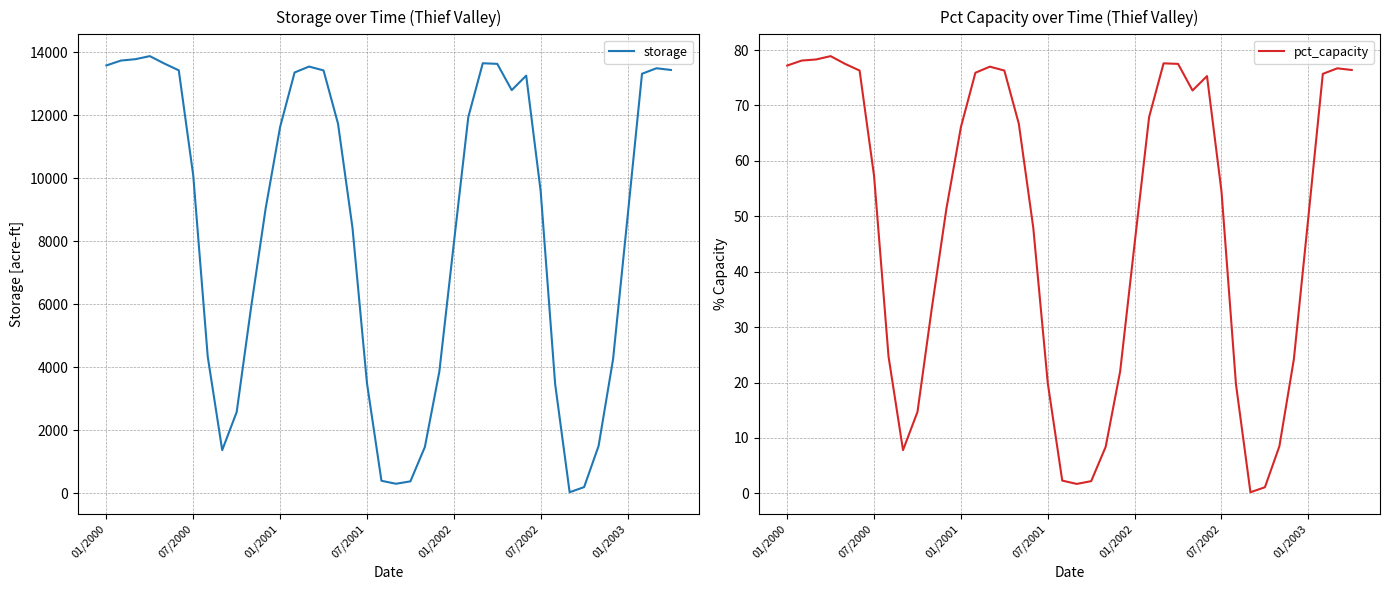

The value of storage at 01/2003 is 8765. True or false?

True